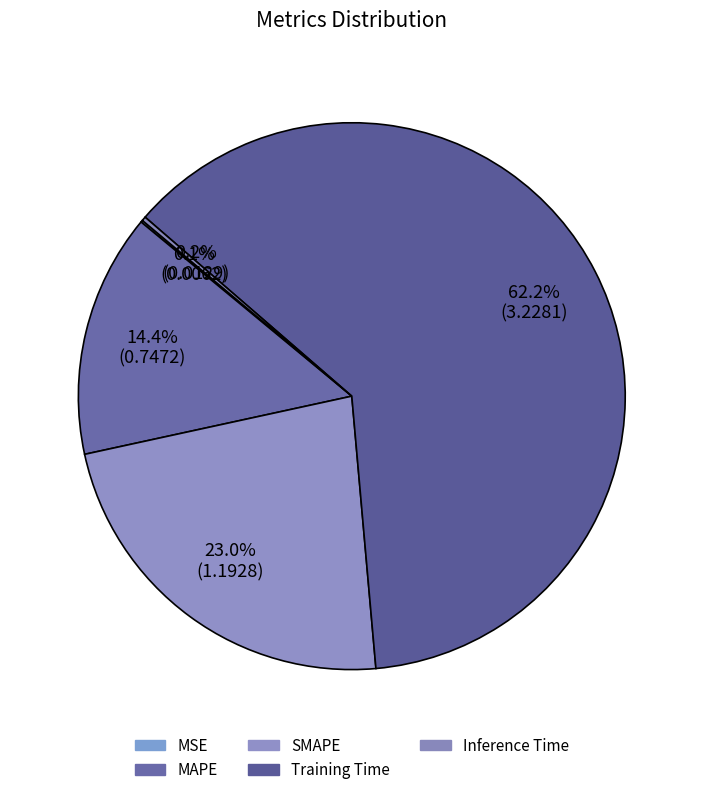

To the nearest percent, what is the difference between the Training Time and MAPE slice percentages?

48%